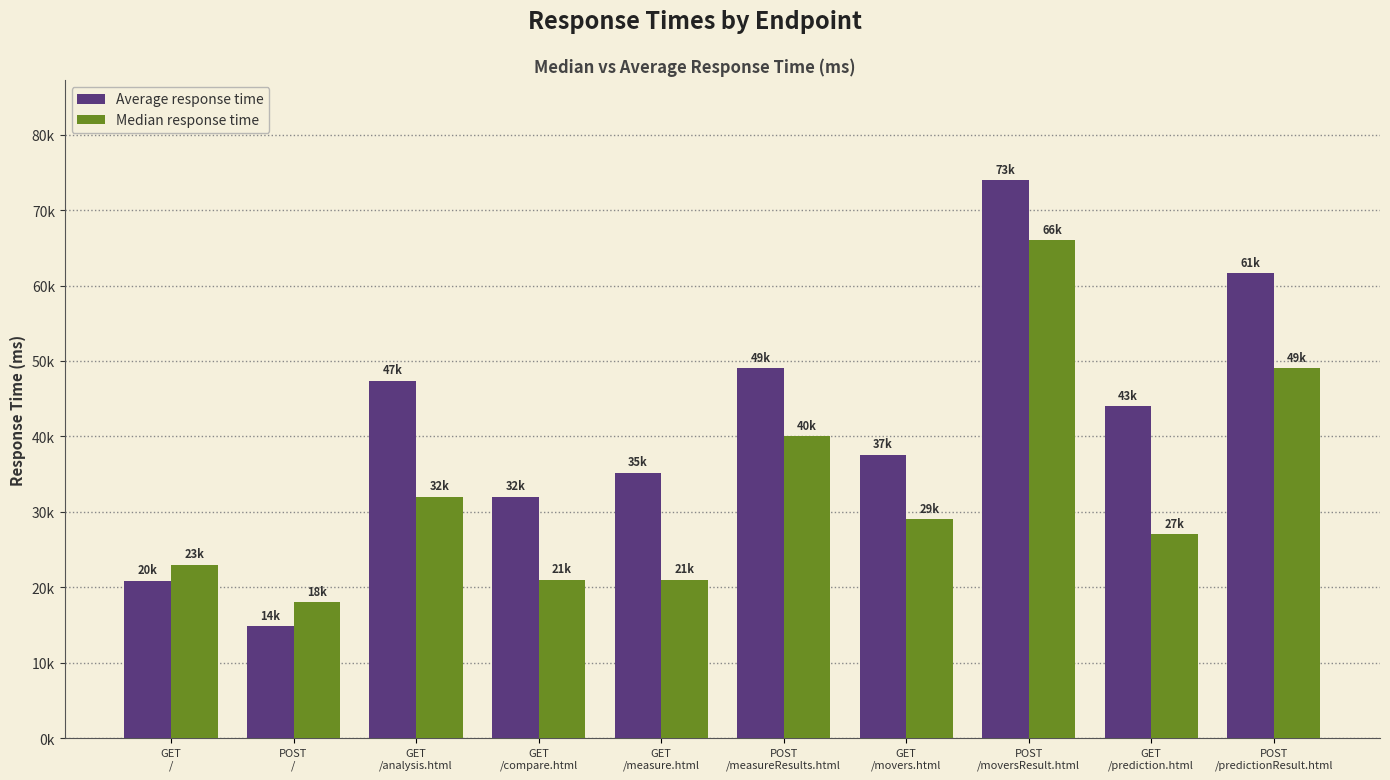

Does the chart contain any negative values?

No